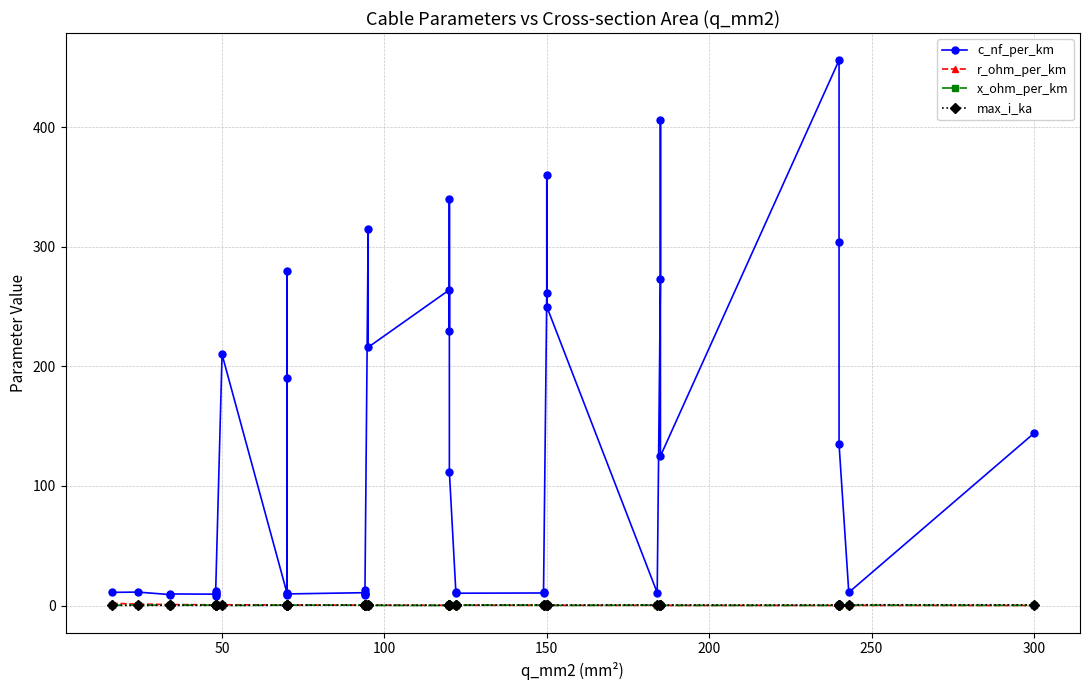

Where is the first local maximum for r_ohm_per_km?

50